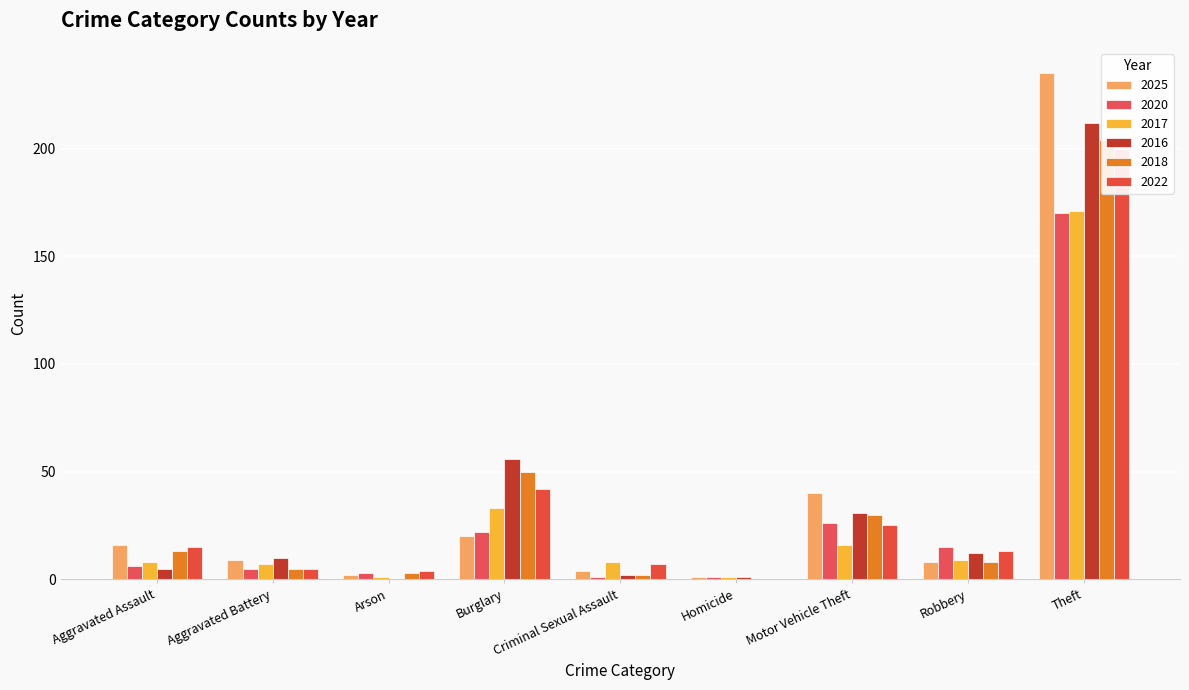

What position from the right is Arson?

7